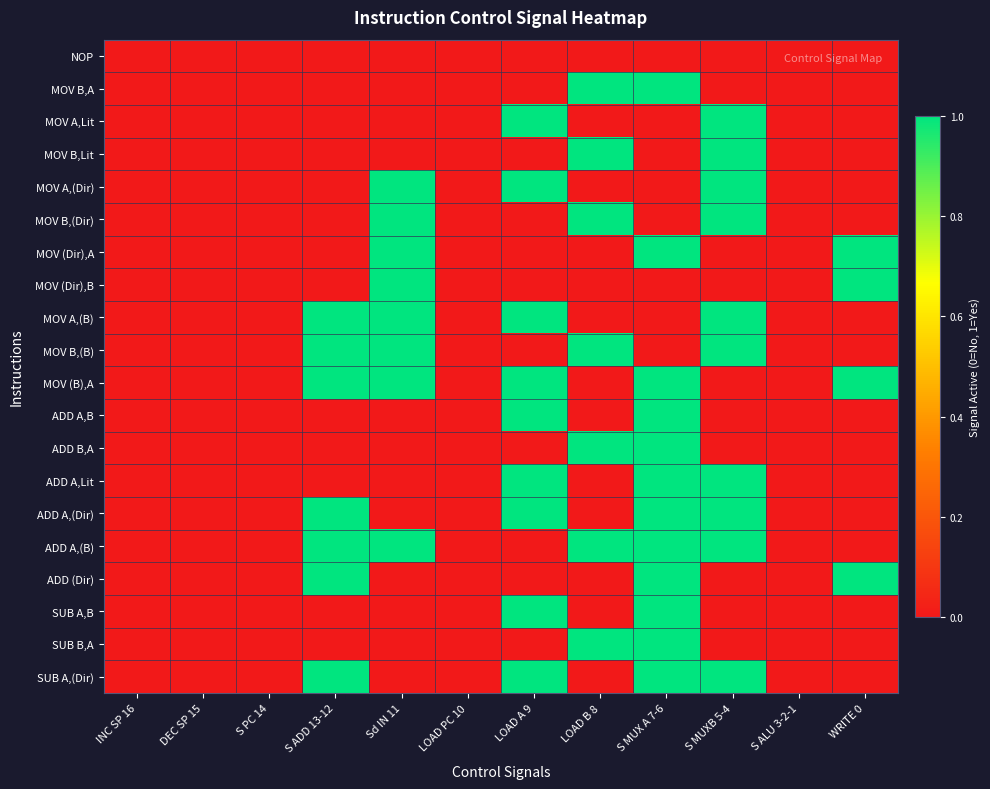

How many data points does each series have?

12